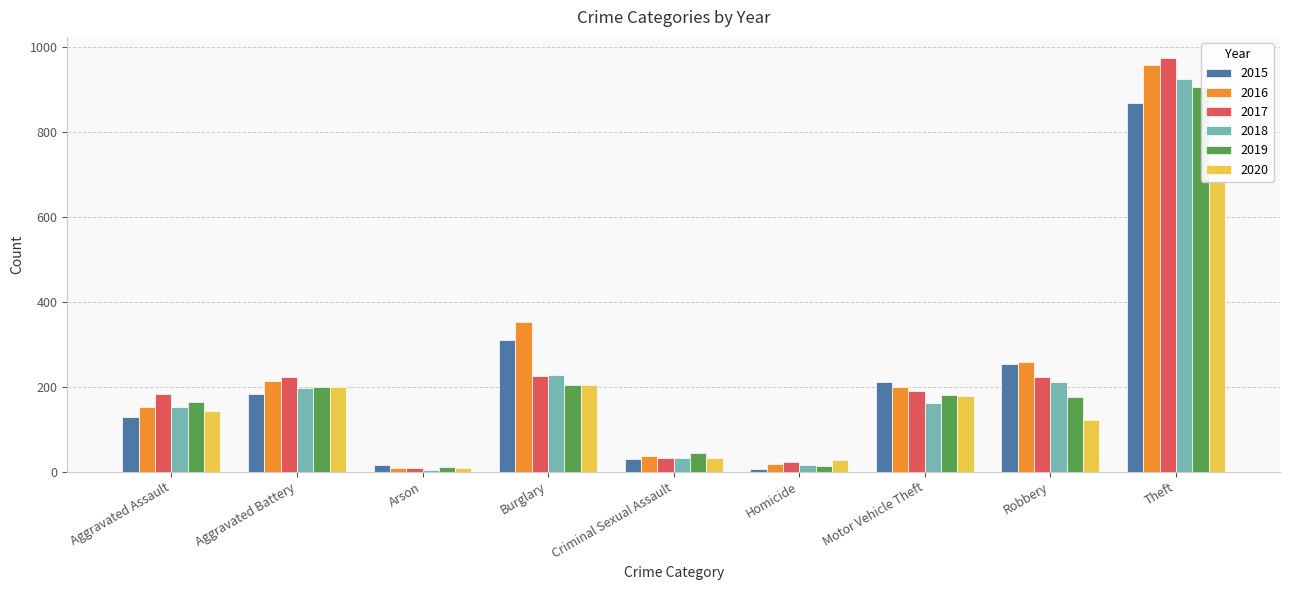

What is the label of the 3rd bar from the right?

Motor Vehicle Theft